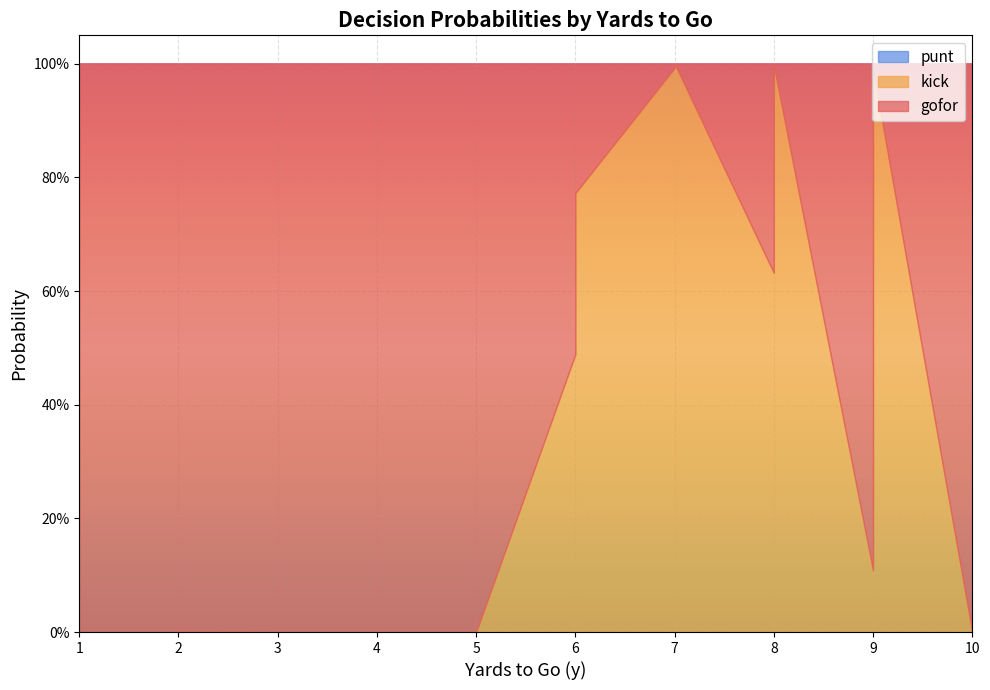

Is the value of punt at 3 greater than the value of kick at 4?

No